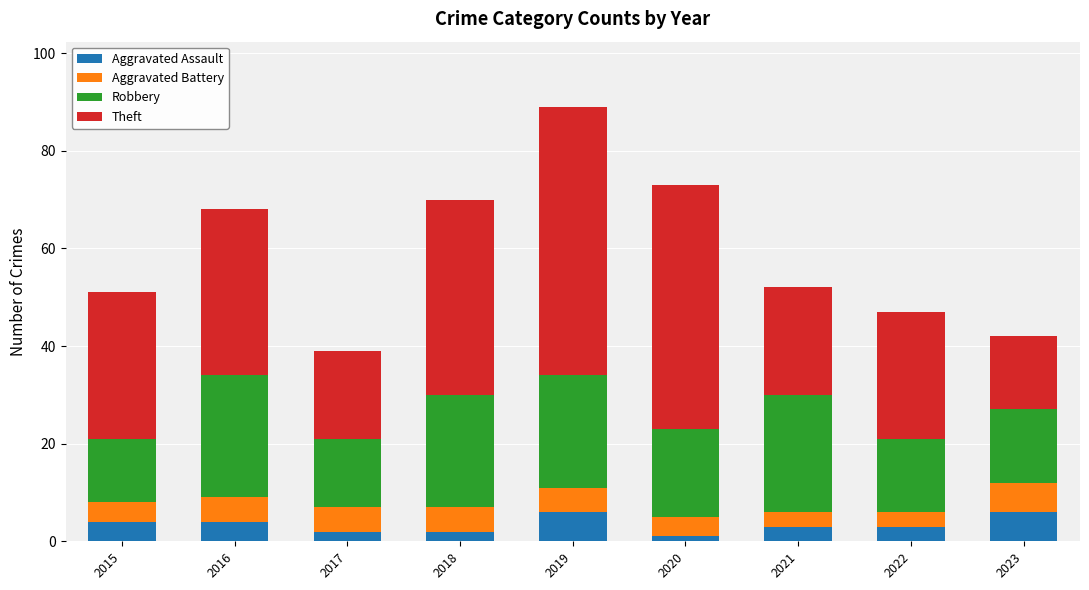

Is it true that Aggravated Assault equals 2 at 2018?

True